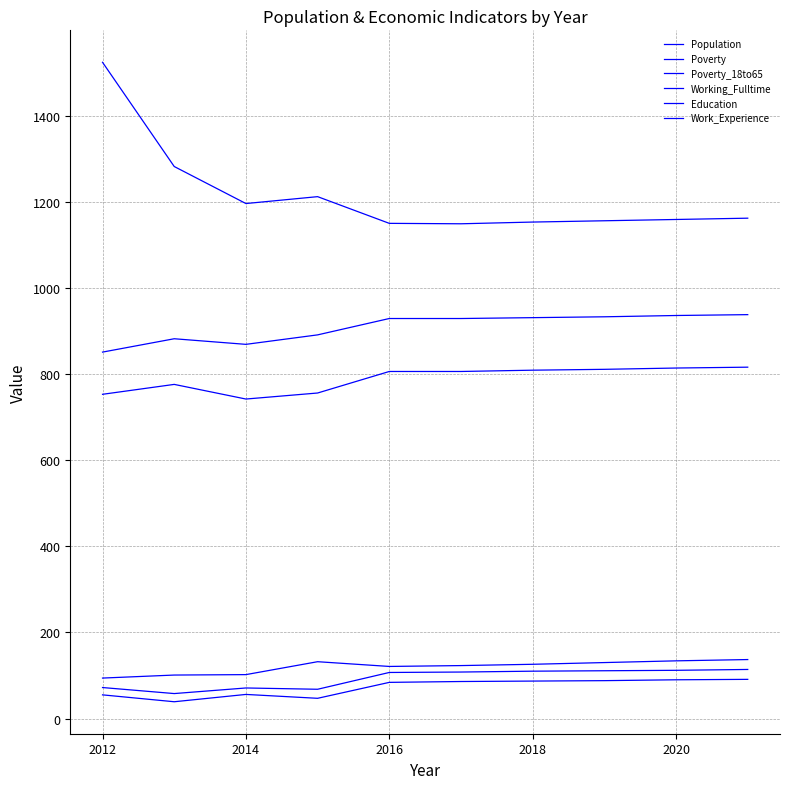

How many lines are shown in the chart?

6